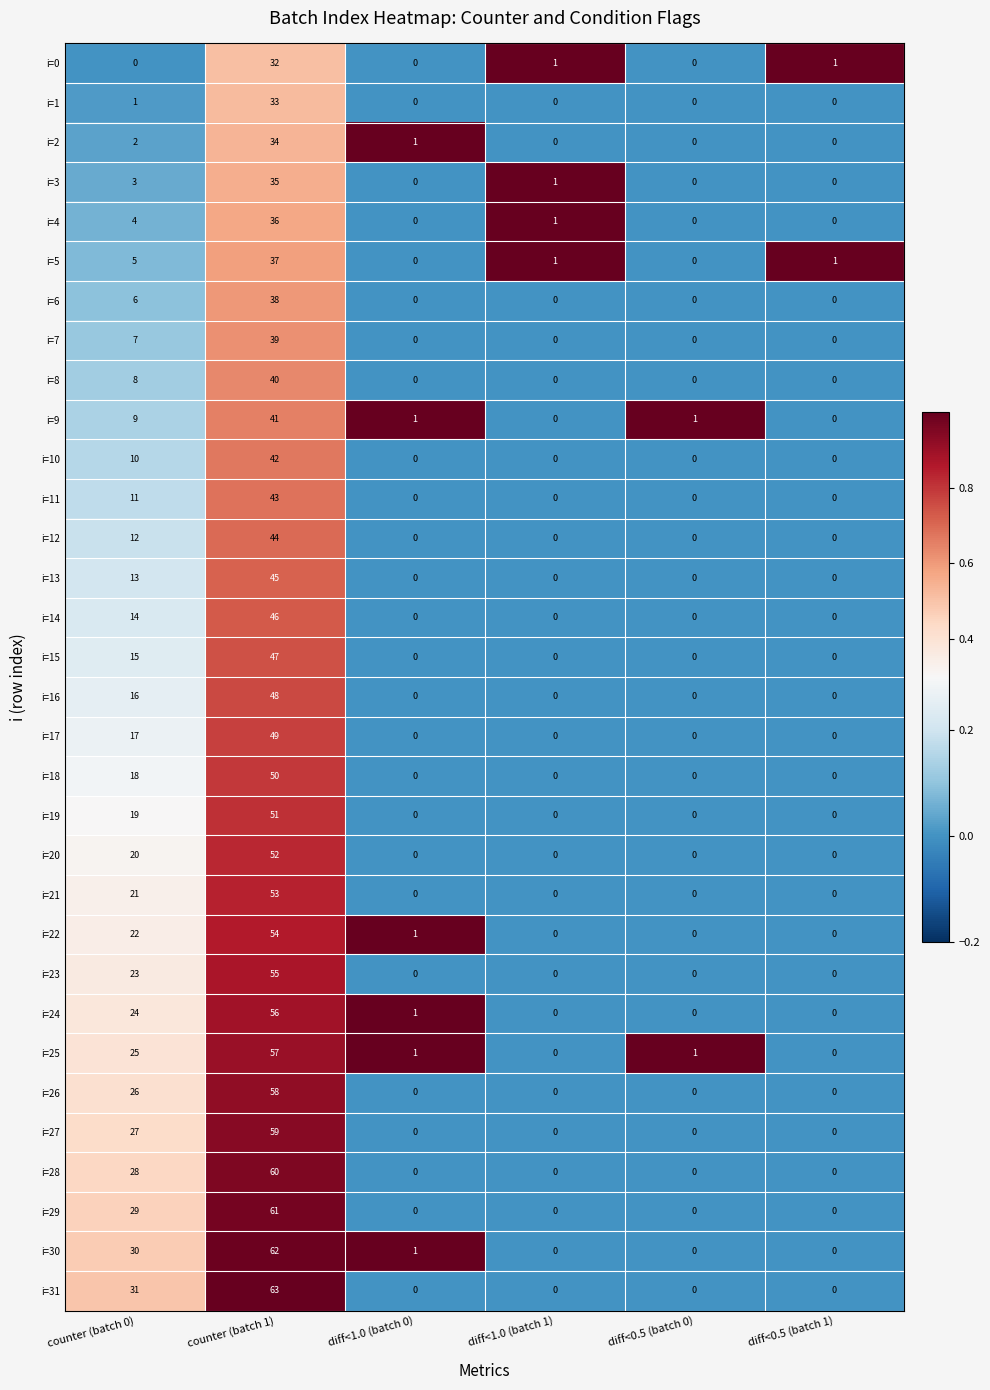

Which series has the largest total across all categories?

i=31